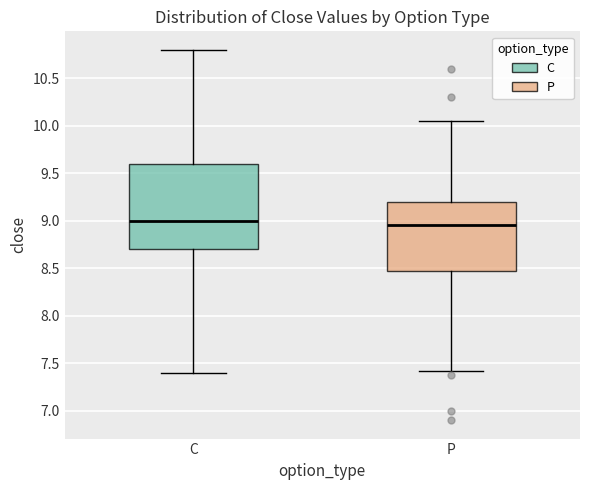

Reading left to right, transcribe this box plot: for each box, give where its median line is, the range the box spans, and where its two whiskers end, as read against the y-axis. The values are not printed on the chart, so give them approximately, as read against the axis.

C: median 9.00, box 8.70 to 9.60, whiskers 7.40 to 10.80
P: median 8.95, box 8.50 to 9.20, whiskers 7.40 to 10.05